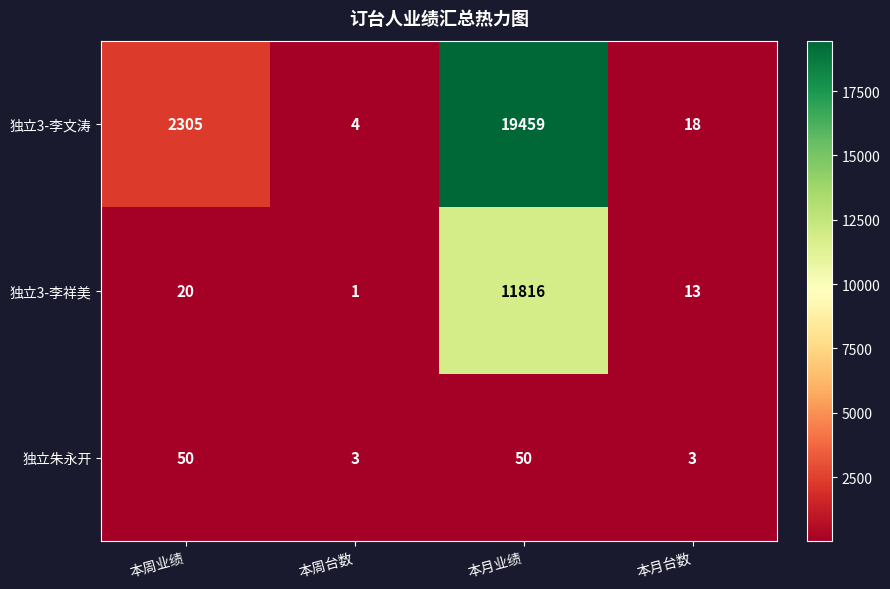

List the series in order of their peak value, highest first.

独立3-李文涛, 独立3-李祥美, 独立朱永开